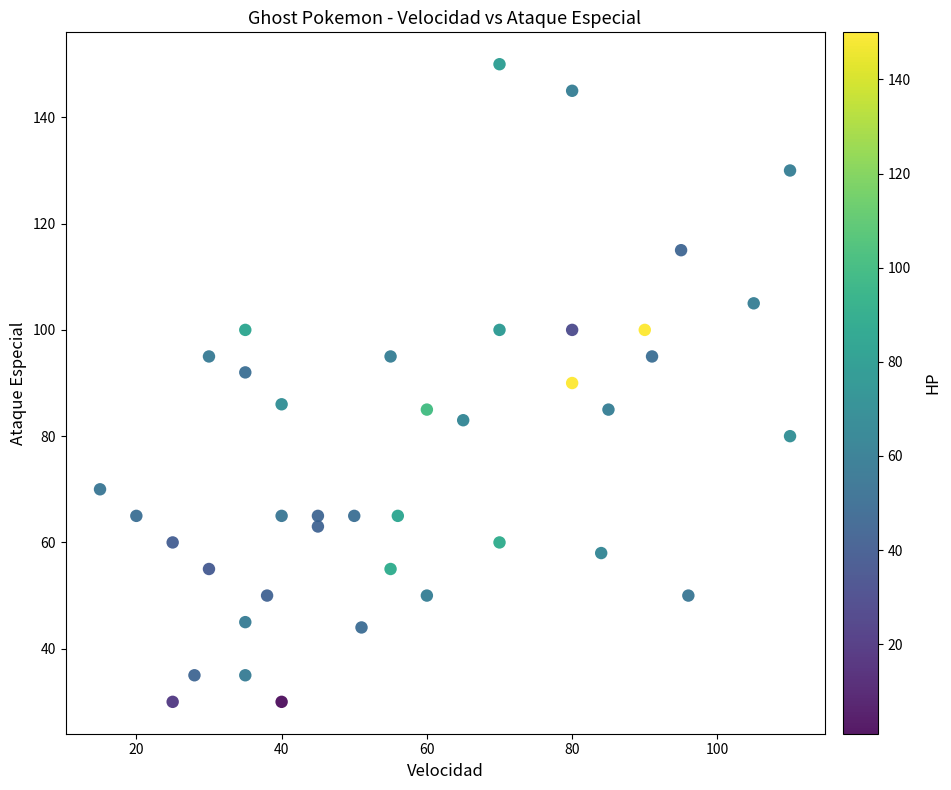

What is the range of X values (max minus min)?

95